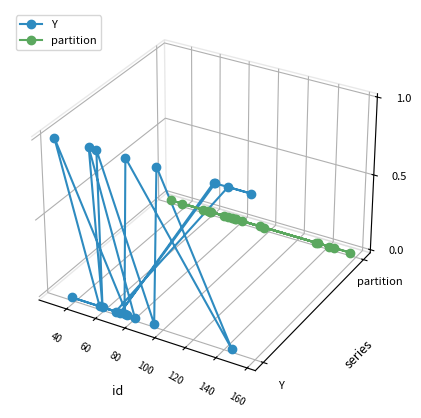

What are all the series names shown in the legend?

Y, partition